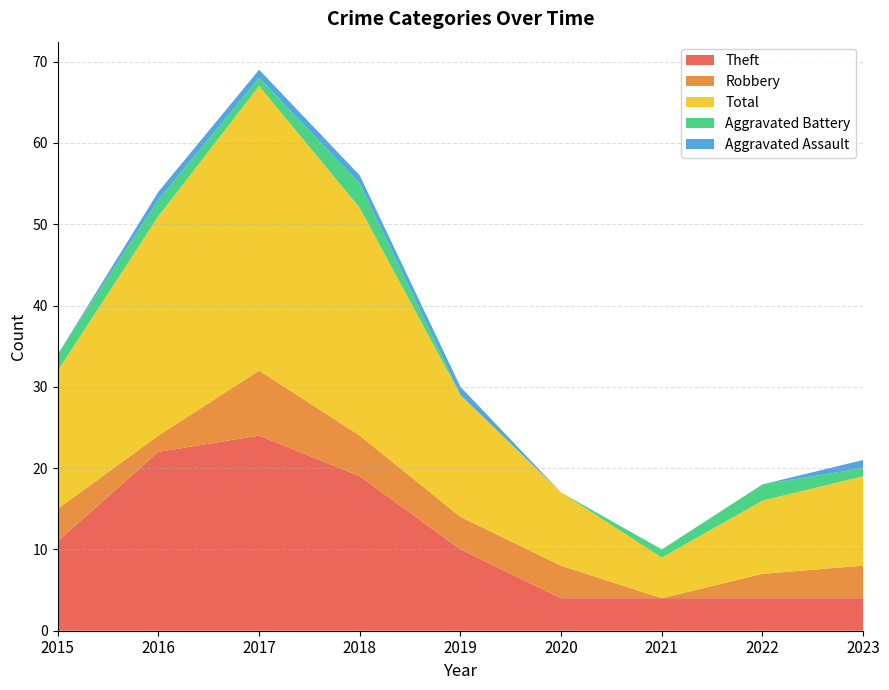

Reading left to right, what are all the values shown in this chart?

Theft: 2015=11	2016=22	2017=24	2018=19	2019=10	2020=4	2021=4	2022=4	2023=4
Robbery: 2015=4	2016=2	2017=8	2018=5	2019=4	2020=4	2021=0	2022=3	2023=4
Total: 2015=17	2016=27	2017=35	2018=28	2019=15	2020=9	2021=5	2022=9	2023=11
Aggravated Battery: 2015=2	2016=2	2017=1	2018=3	2019=0	2020=0	2021=1	2022=2	2023=1
Aggravated Assault: 2015=0	2016=1	2017=1	2018=1	2019=1	2020=0	2021=0	2022=0	2023=1